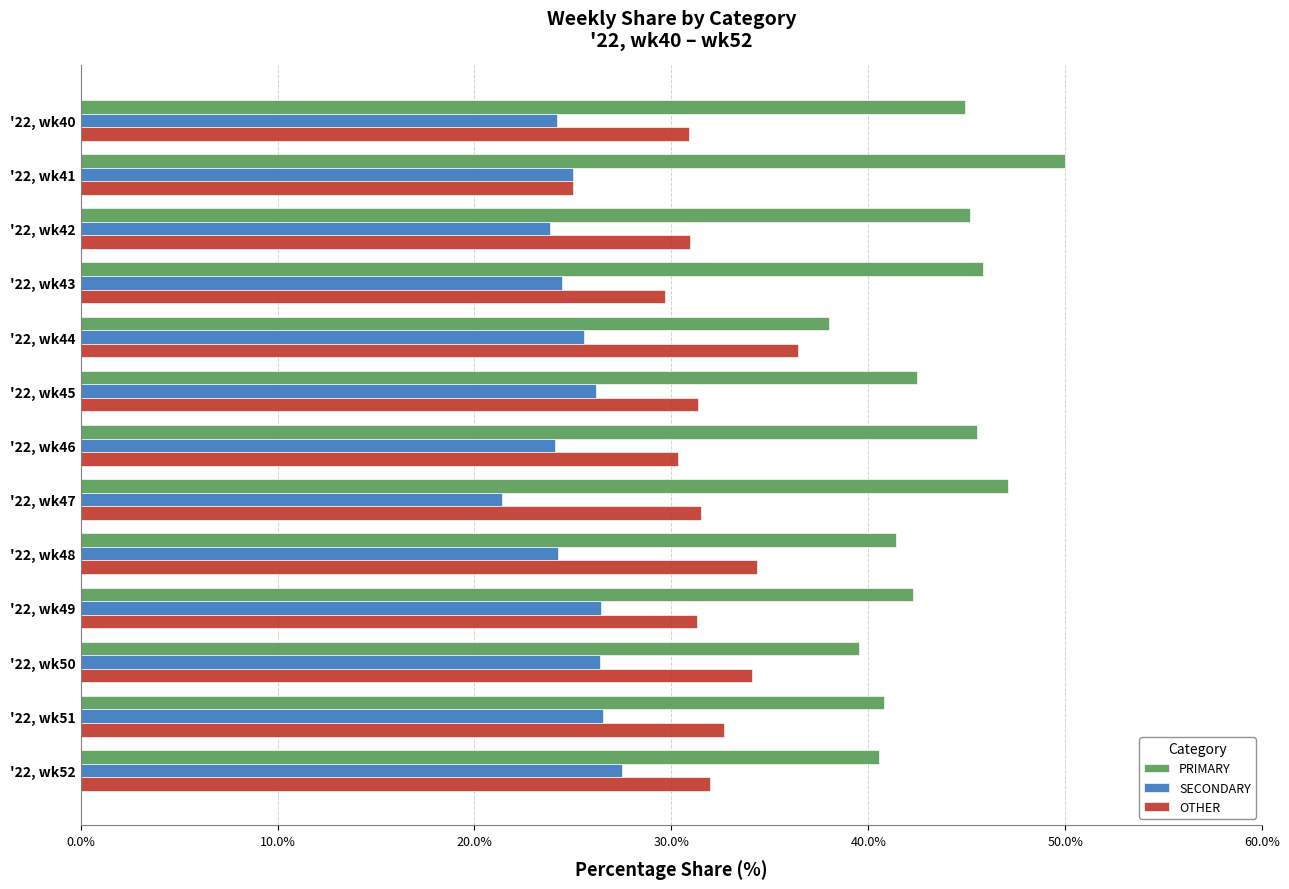

What is the difference between the maximum and minimum values in the SECONDARY series?

6.1